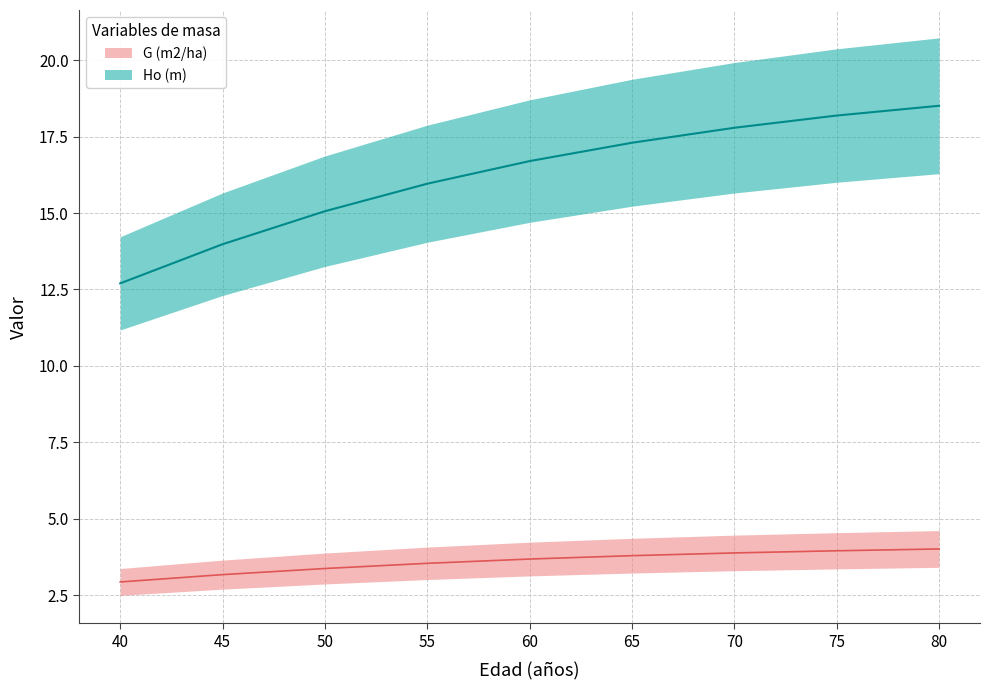

What is the average value of the G (m2/ha) series?

3.6